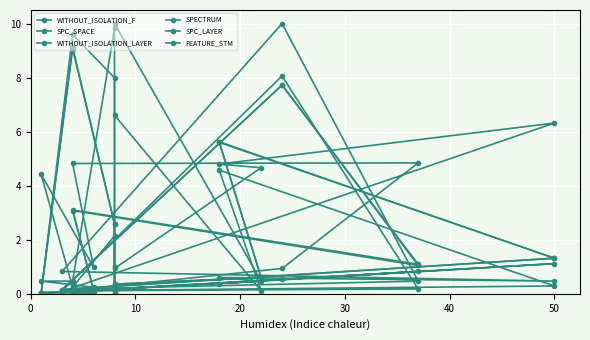

At which label is SPECTRUM closest to 4?

20